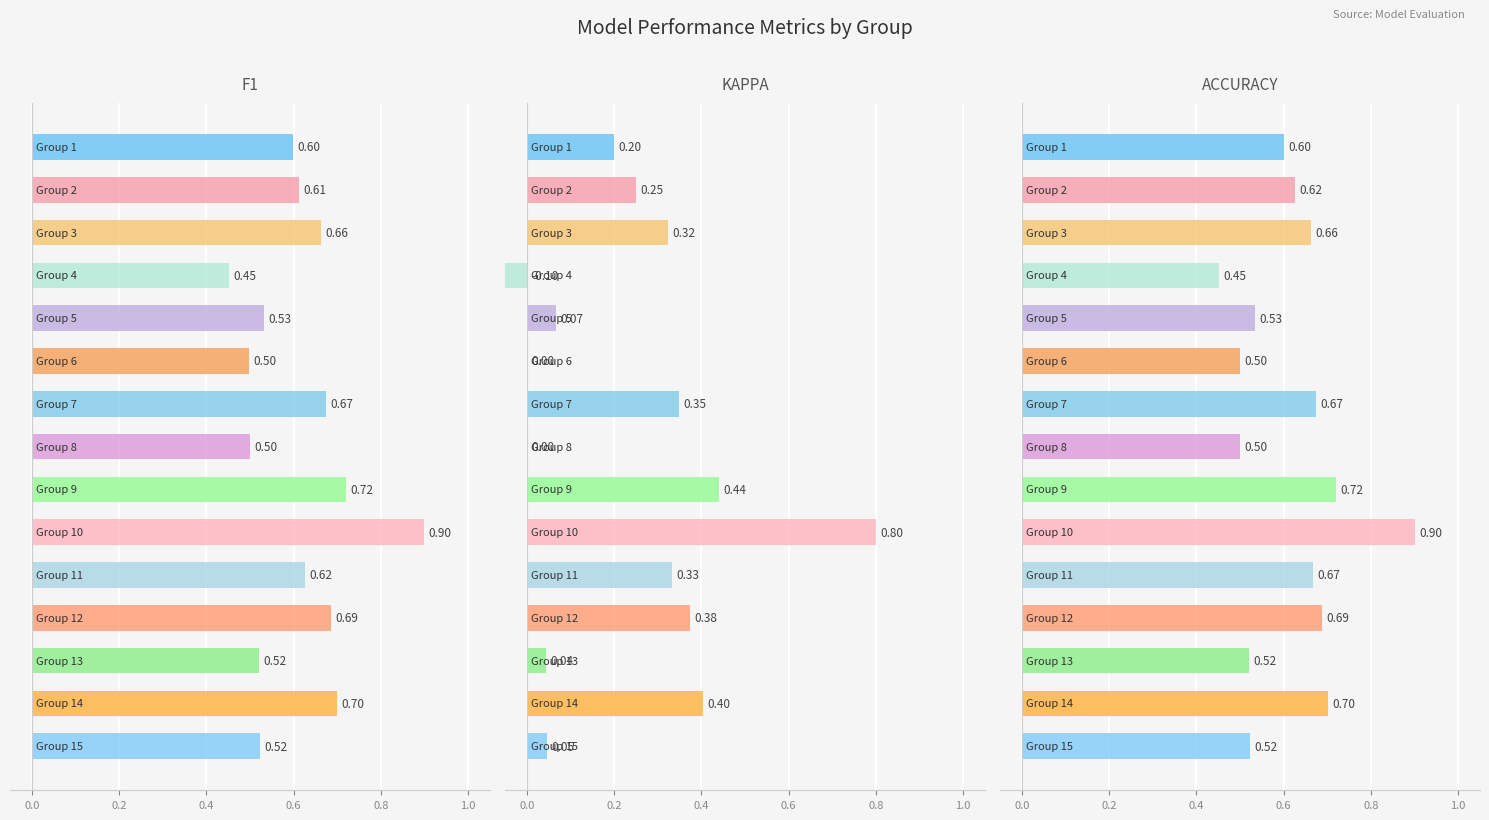

How many bars are there in each group?

3